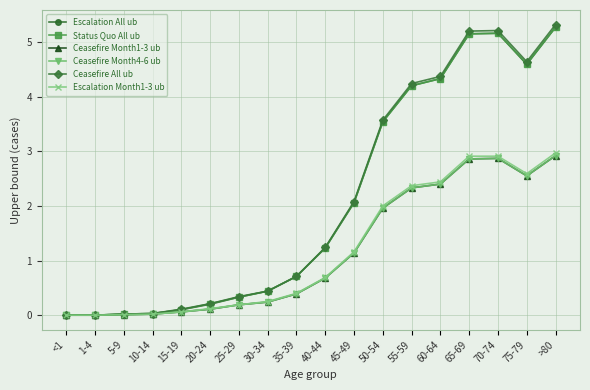

Does the chart have visible grid lines?

Yes